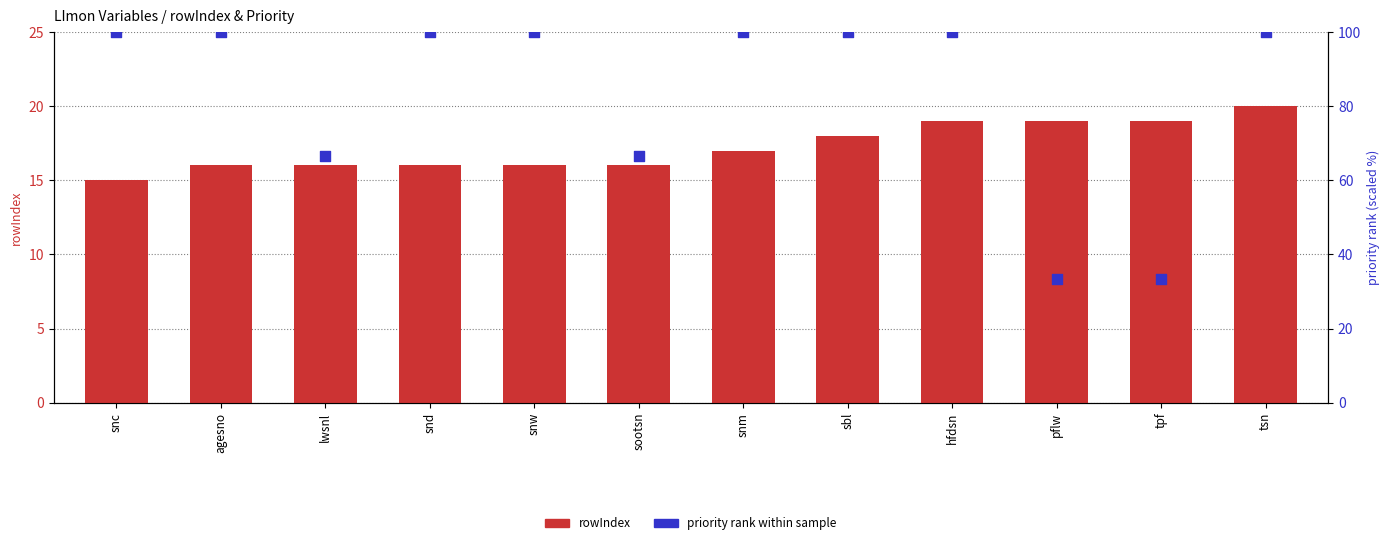

What is the total value across all series at snd?

116.0